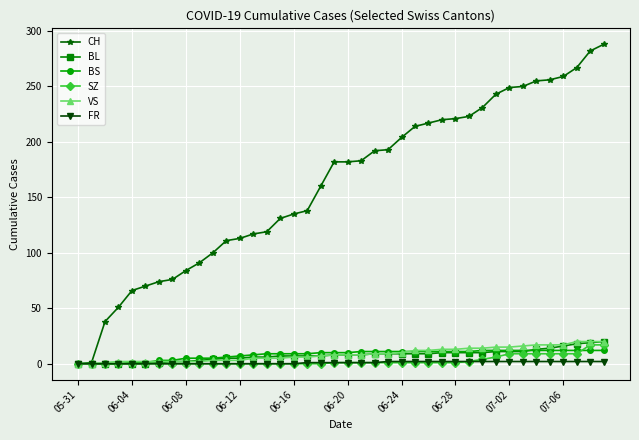

At how many categories does at least one series exceed 227?

10